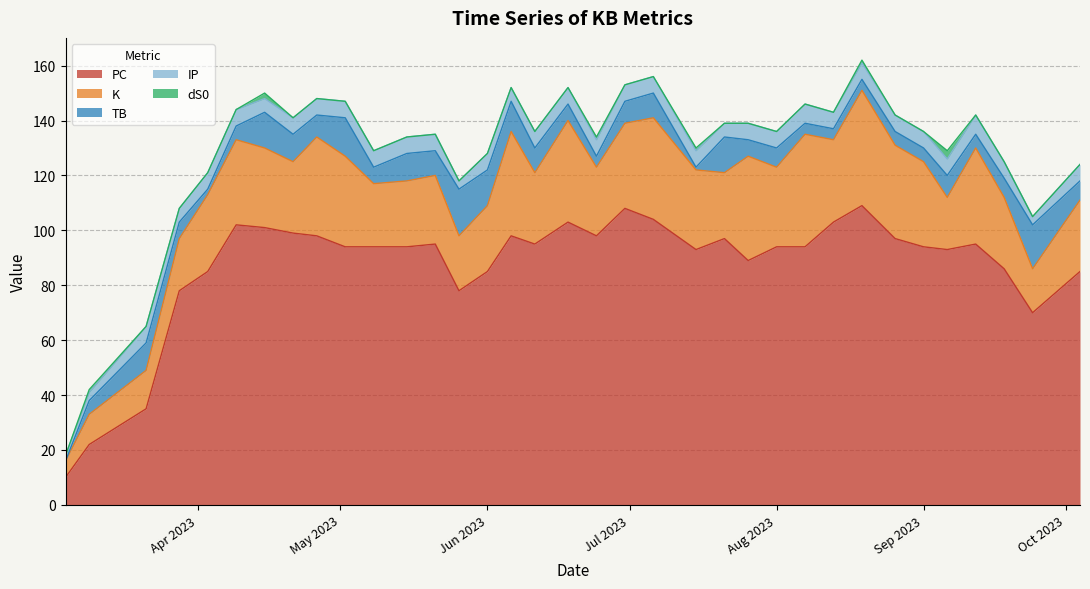

True or false: dS0 and PC cross at least once.

False